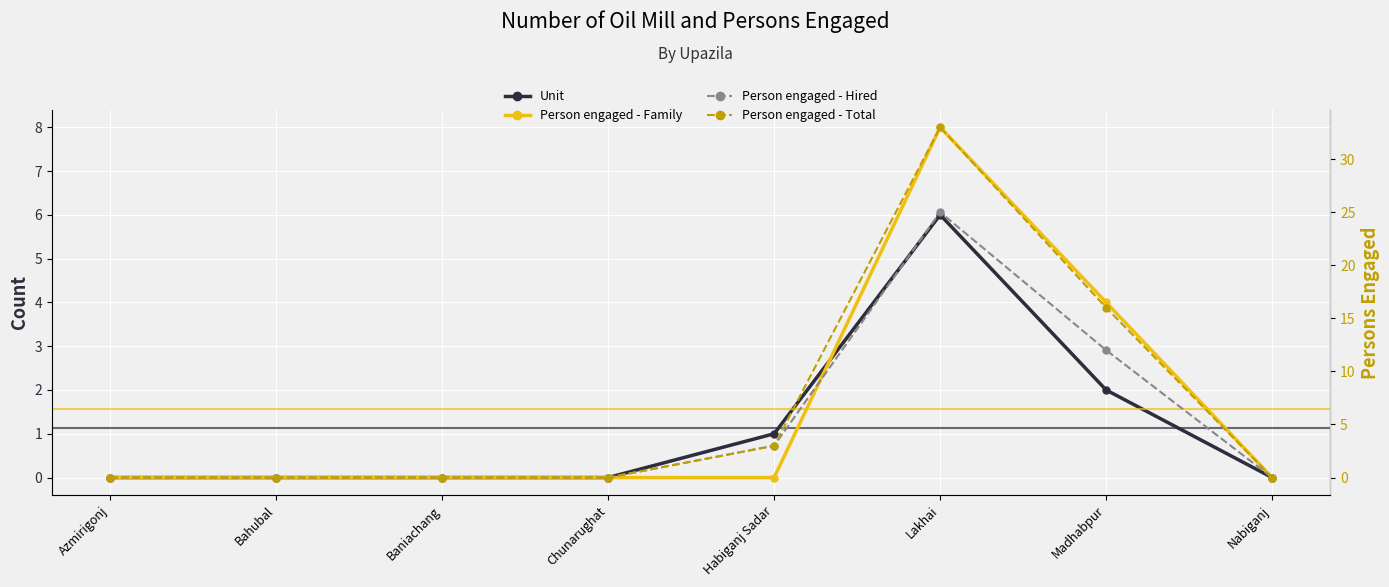

Rank the series by their maximum value, from lowest to highest.

Unit, Person engaged - Family, Person engaged - Hired, Person engaged - Total